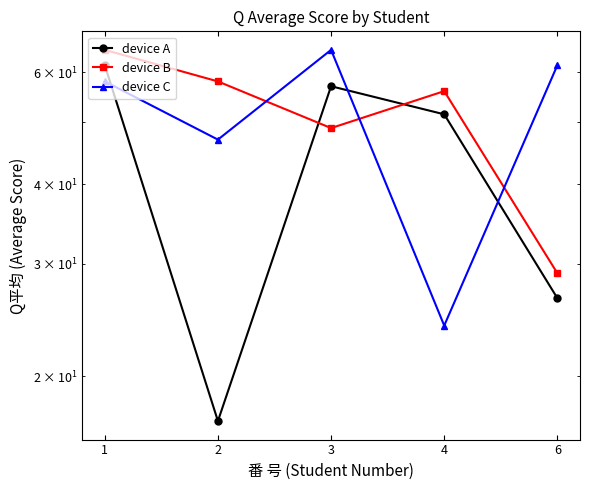

What is the difference between the device A values at 2 and 1?

44.5